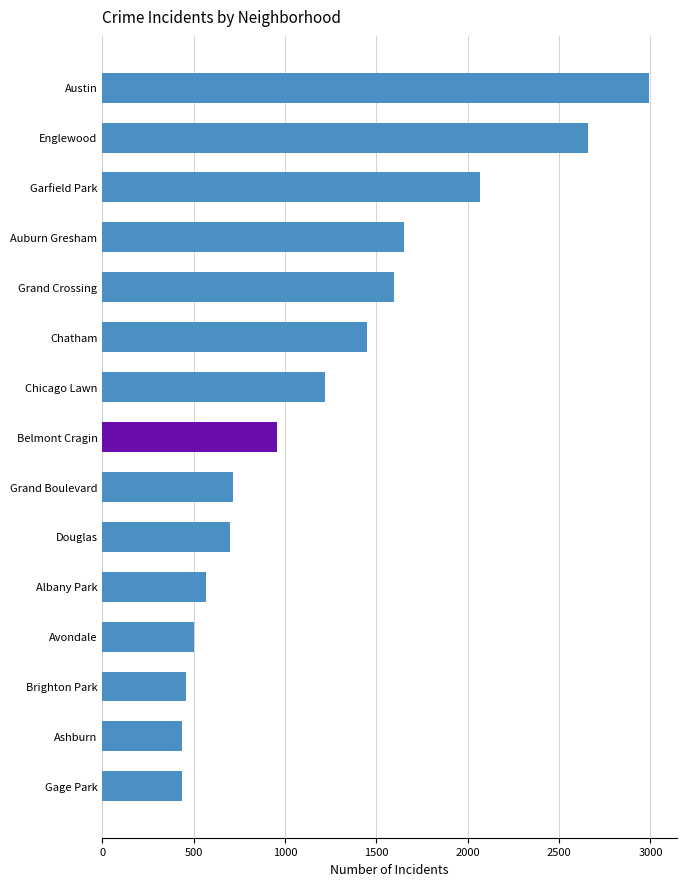

How many data points are less than 956?

7